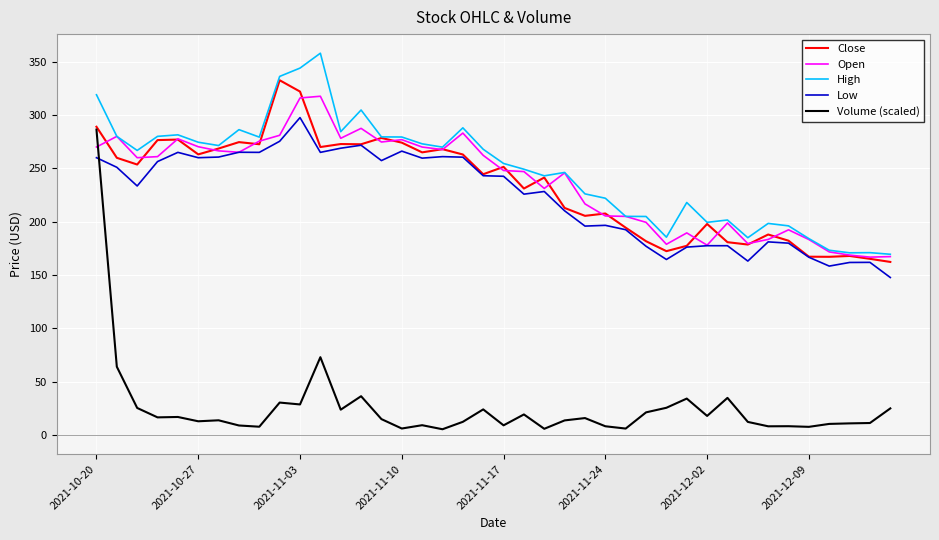

At how many categories does at least one series exceed 71?

40